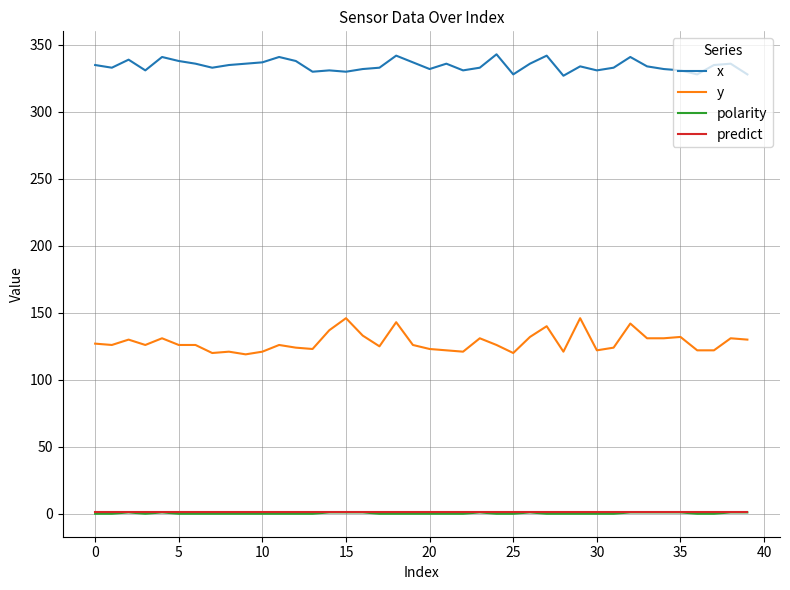

Which series has the largest range (max minus min)?

y